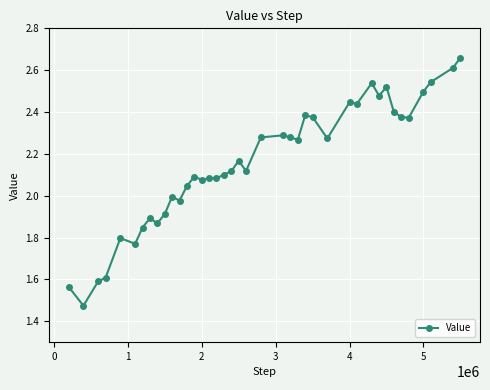

What is the difference between the maximum and minimum values?

1.2